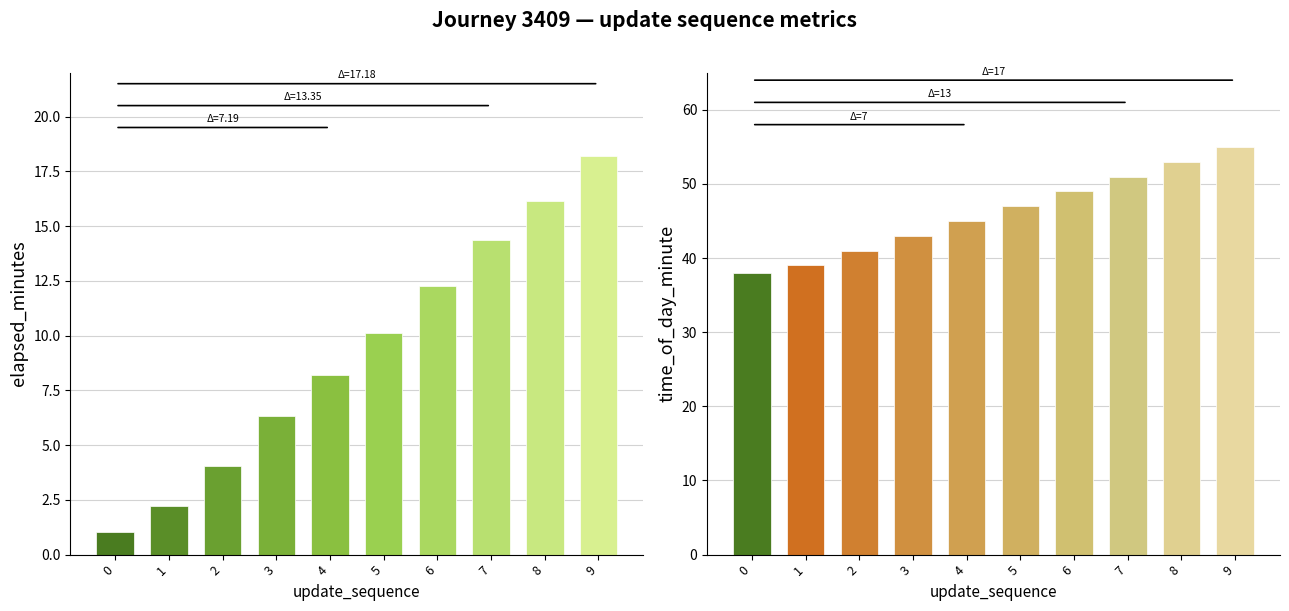

What is the average value of the elapsed_minutes series?

9.3